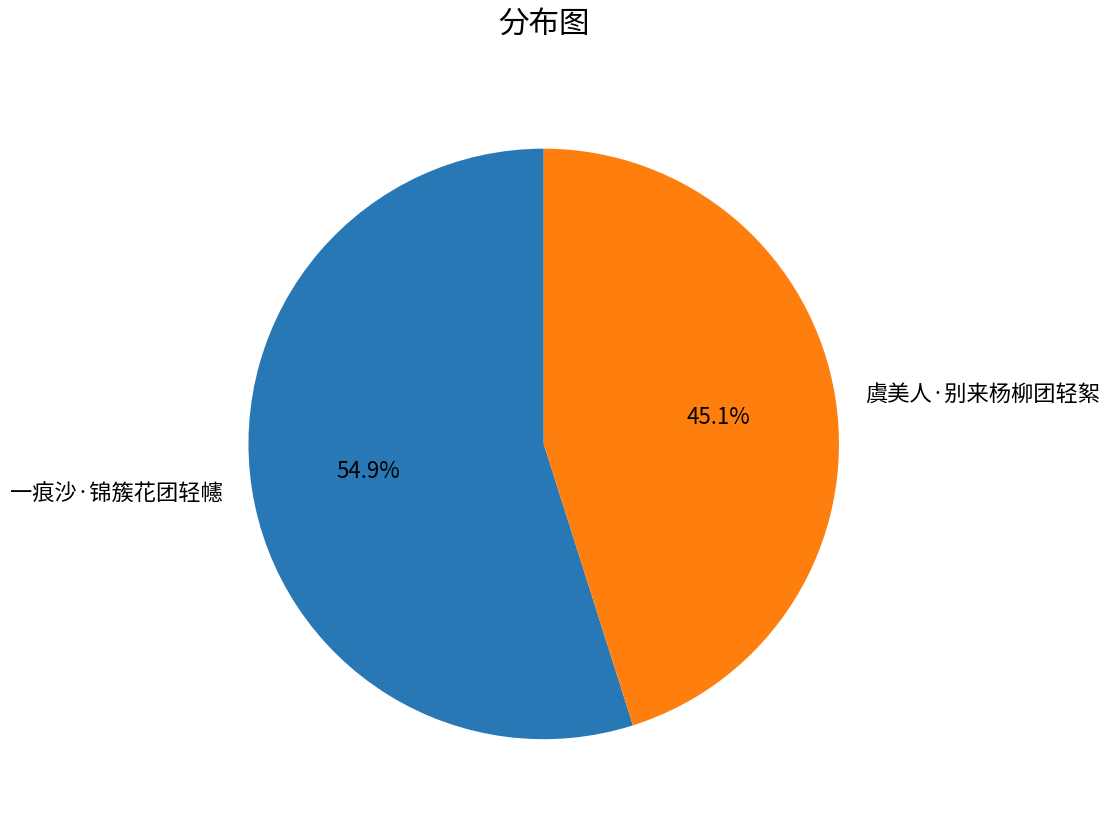

The 一痕沙·锦簇花团轻幰 slice represents 66% of the pie. True or false?

False